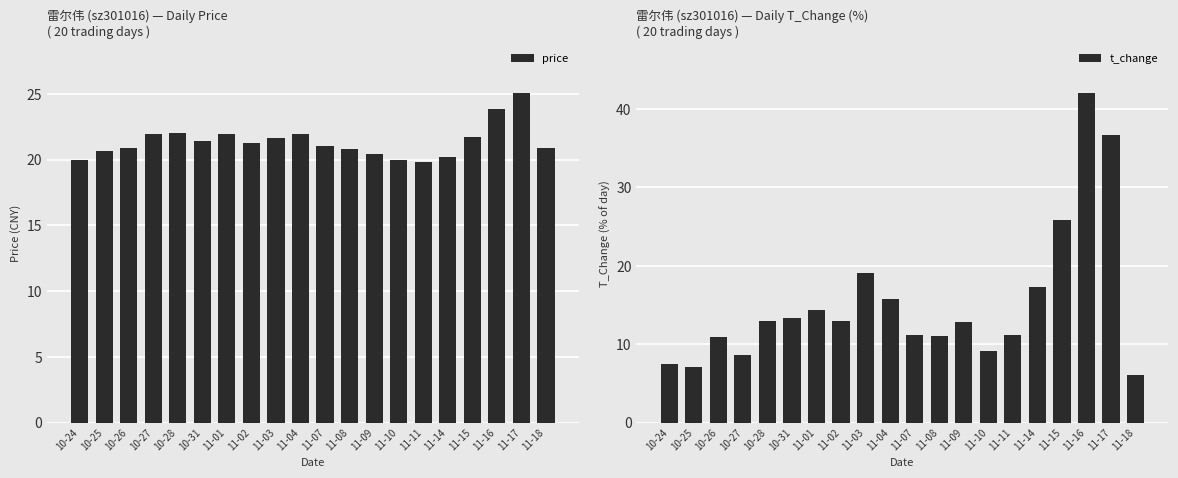

What is the difference between the t_change values at 10-31 and 10-27?

4.8